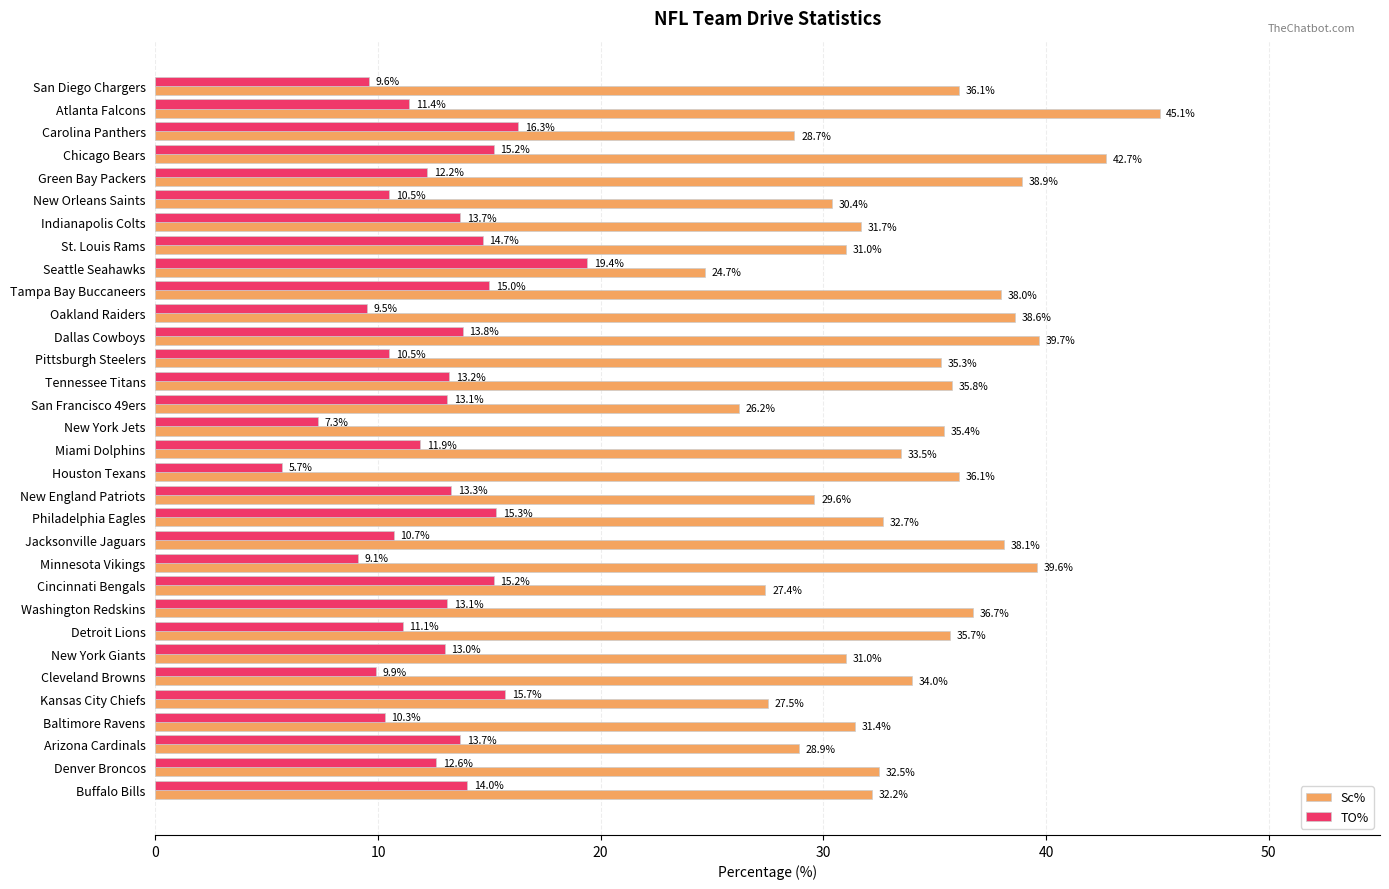

How many data points in Sc% are less than 34?

16